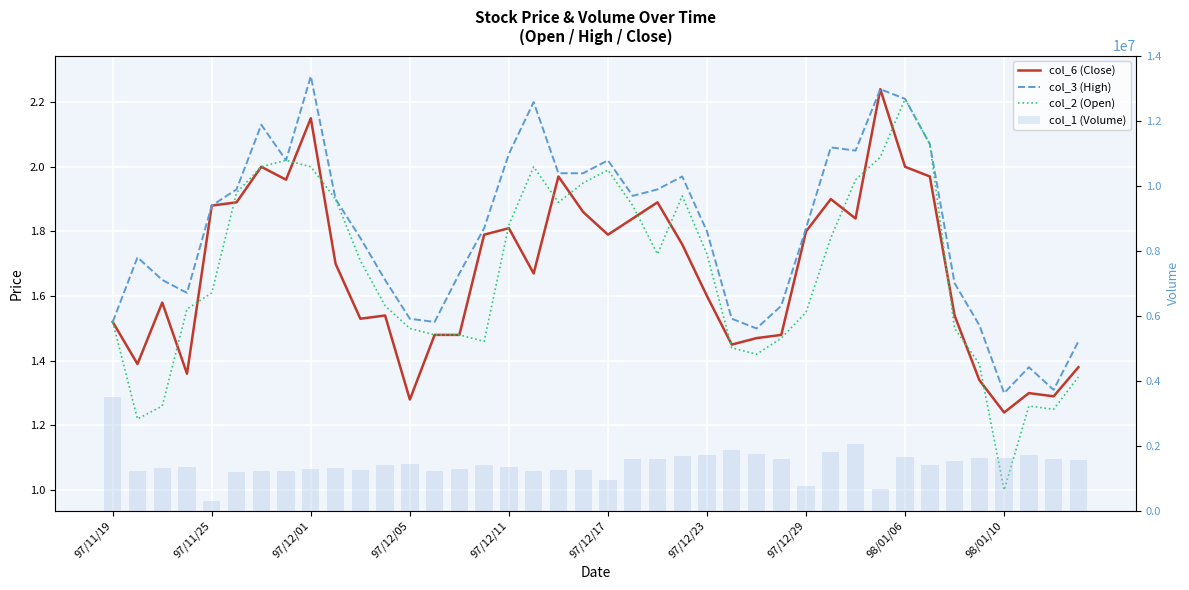

What is the greatest value displayed?

3500000.0